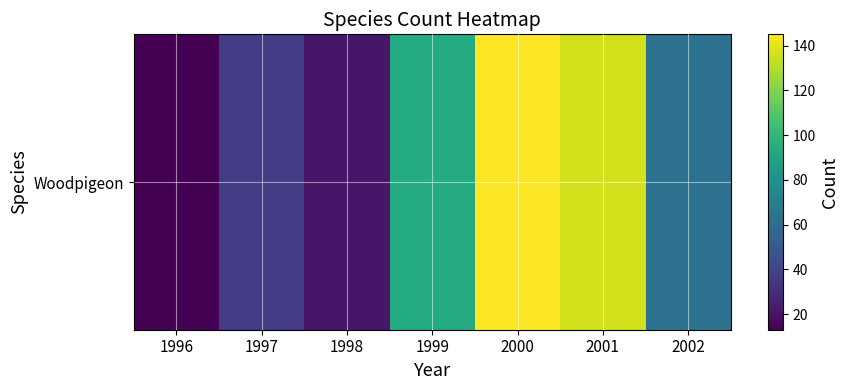

What is the sum of the values at 2001 and 2002?

198